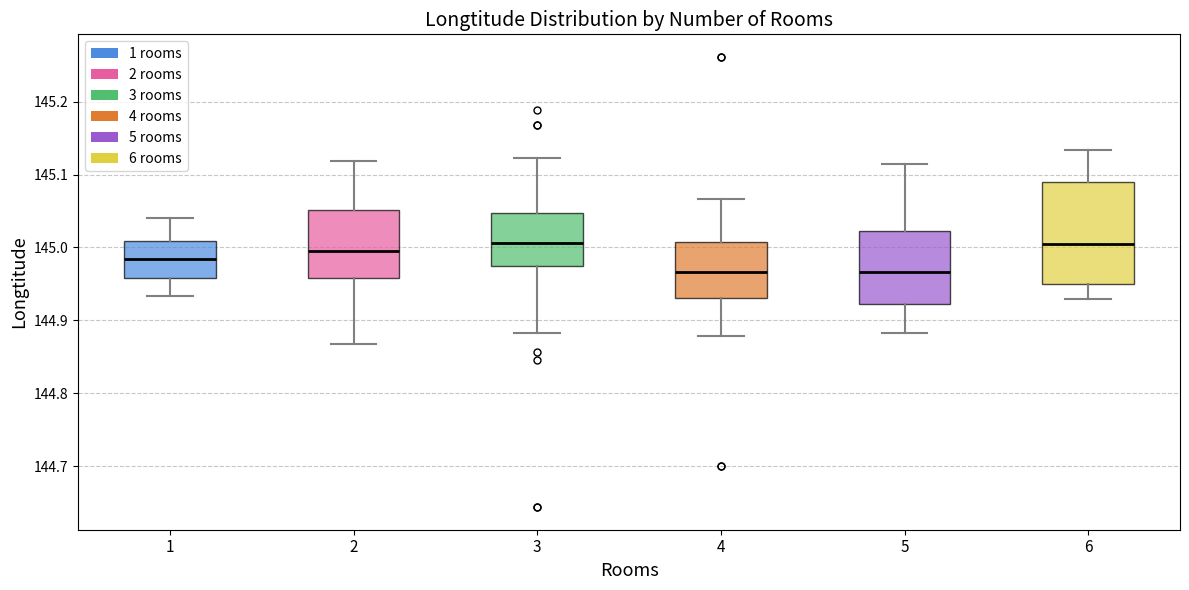

Reading left to right, transcribe this box plot: for each box, give where its median line is, the range the box spans, and where its two whiskers end, as read against the y-axis. The values are not printed on the chart, so give them approximately, as read against the axis.

1: median 144.98, box 144.96 to 145.01, whiskers 144.93 to 145.04
2: median 145.00, box 144.96 to 145.05, whiskers 144.87 to 145.12
3: median 145.01, box 144.97 to 145.05, whiskers 144.88 to 145.12
4: median 144.97, box 144.93 to 145.01, whiskers 144.88 to 145.07
5: median 144.97, box 144.92 to 145.02, whiskers 144.88 to 145.12
6: median 145.00, box 144.95 to 145.09, whiskers 144.93 to 145.13